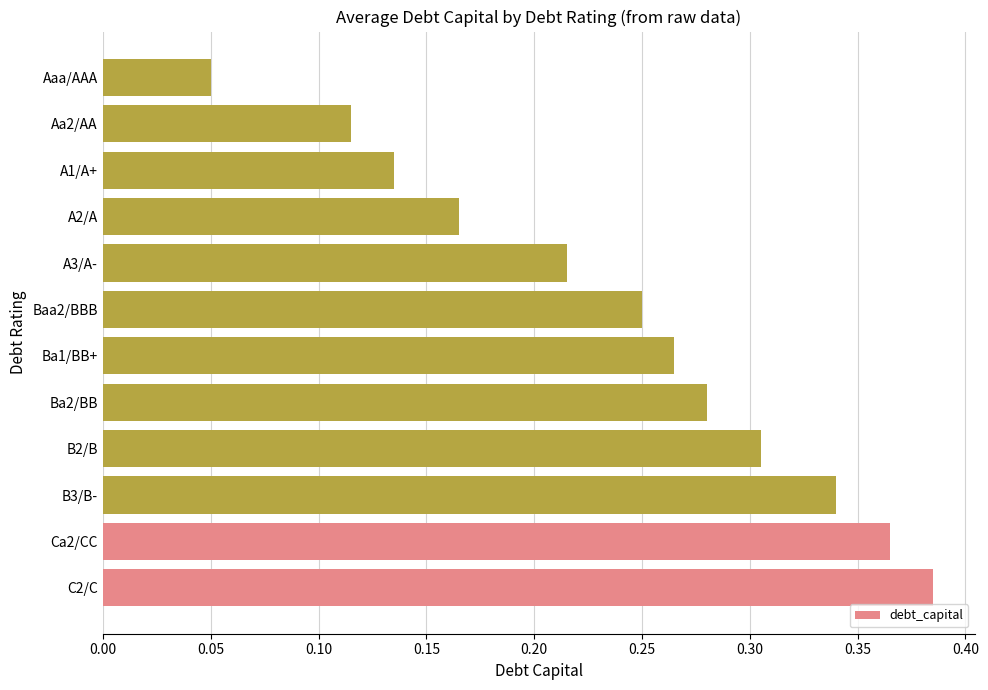

Is it true that the value at Ca2/CC is 0.2?

False